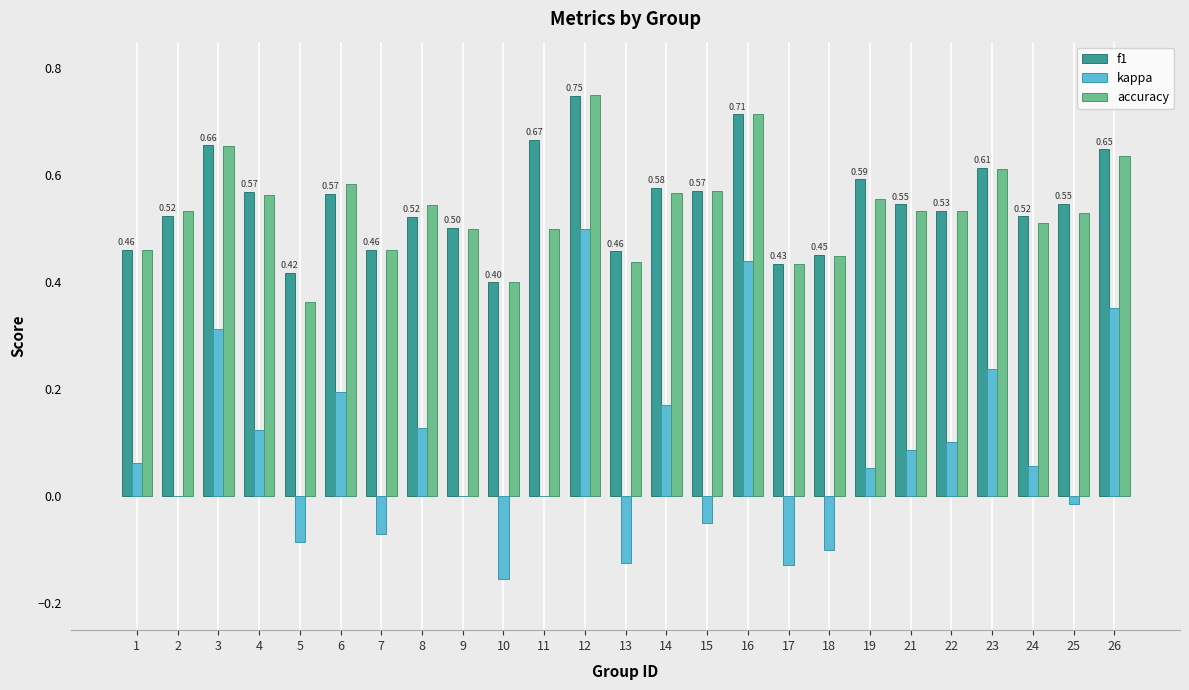

How many series are shown in this chart?

3